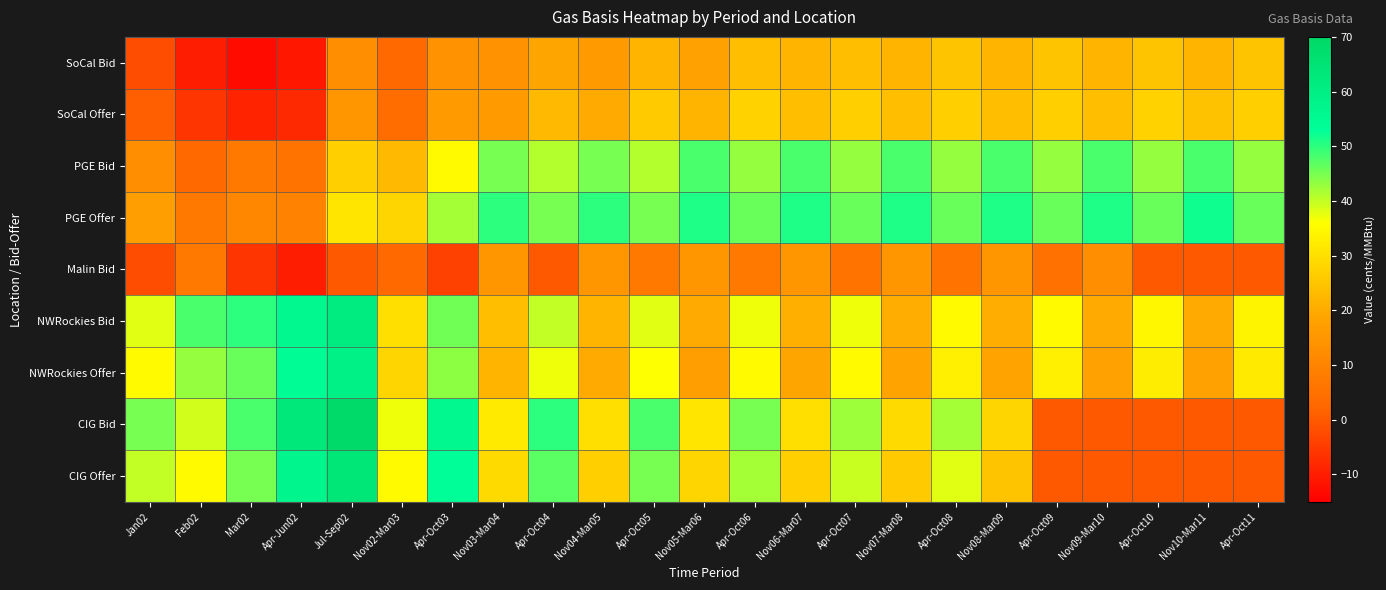

List the series in order of their peak value, highest first.

CIG Bid, CIG Offer, NWRockies Bid, NWRockies Offer, PGE Offer, PGE Bid, SoCal Offer, SoCal Bid, Malin Bid